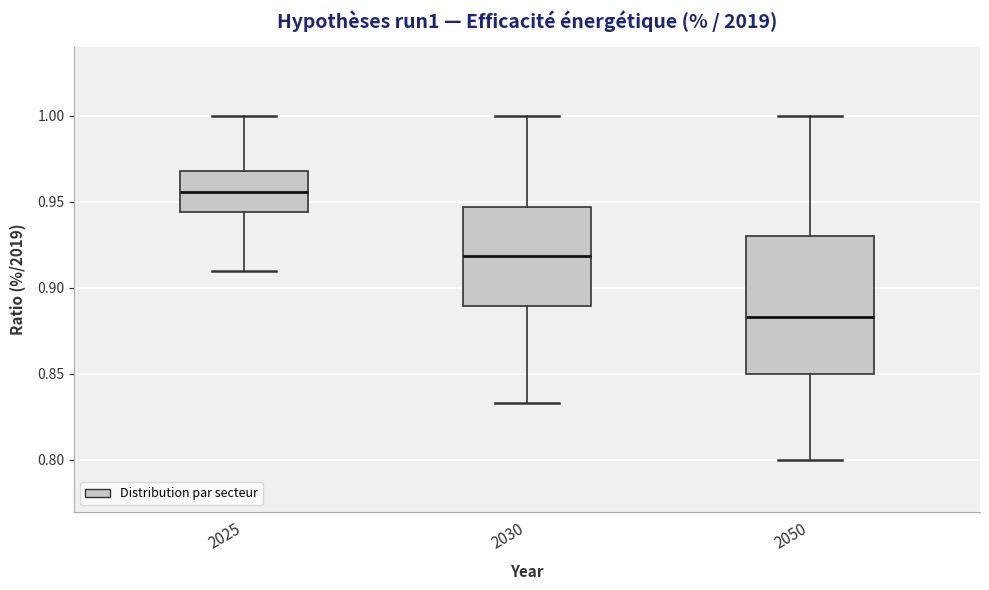

Reading left to right, transcribe this box plot: for each box, give where its median line is, the range the box spans, and where its two whiskers end, as read against the y-axis. The values are not printed on the chart, so give them approximately, as read against the axis.

2025: median 0.955, box 0.945 to 0.970, whiskers 0.910 to 1.000
2030: median 0.920, box 0.890 to 0.945, whiskers 0.835 to 1.000
2050: median 0.885, box 0.850 to 0.930, whiskers 0.800 to 1.000